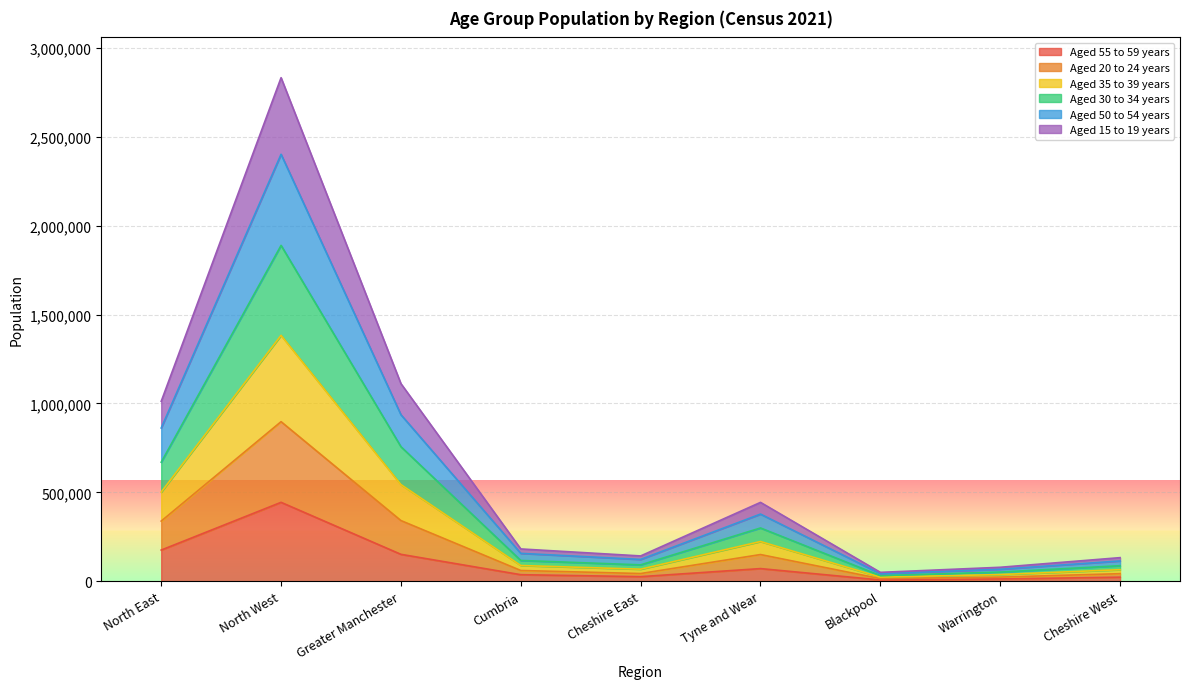

What are all the series names shown in the legend?

Aged 55 to 59 years, Aged 20 to 24 years, Aged 35 to 39 years, Aged 30 to 34 years, Aged 50 to 54 years, Aged 15 to 19 years